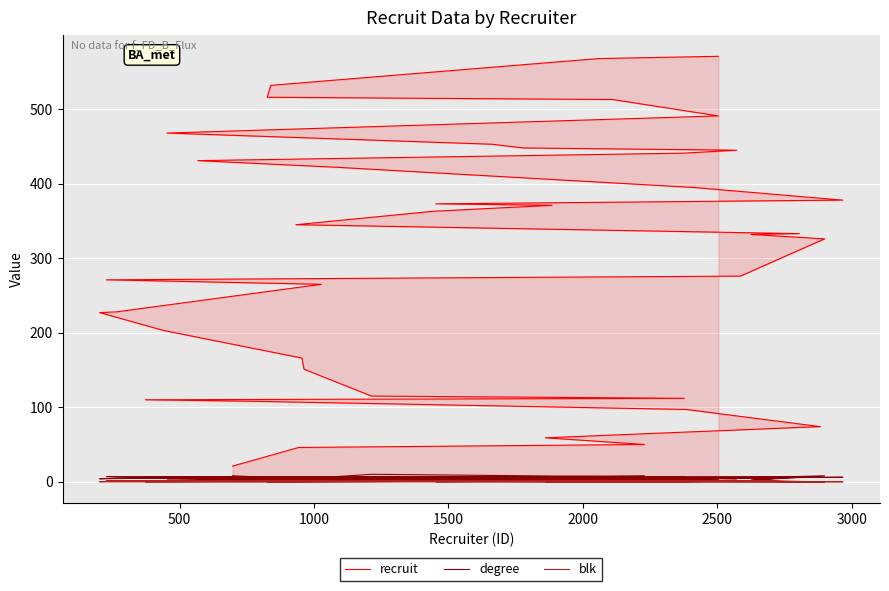

How many data points does each series have?

40